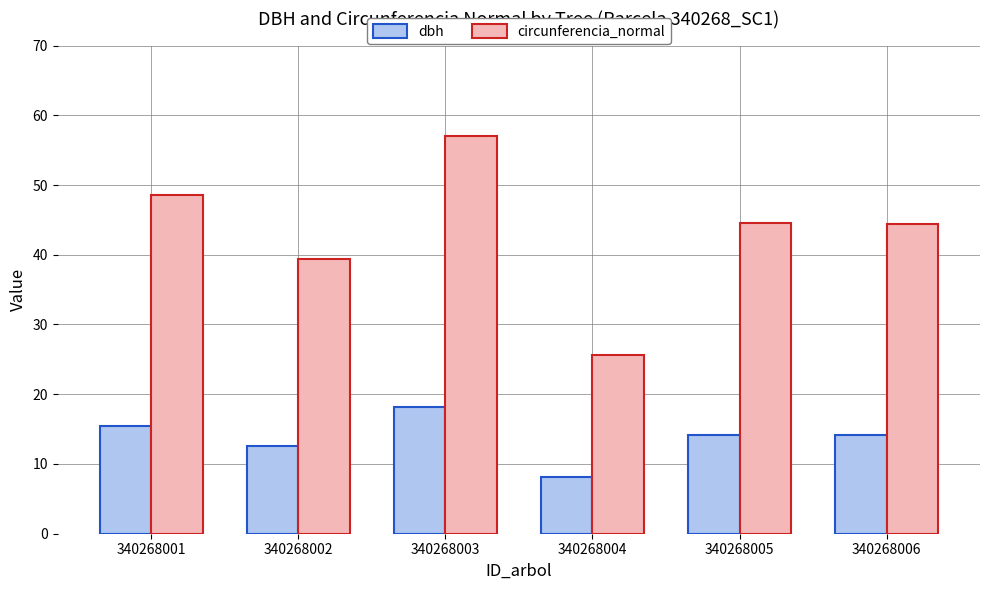

What are all the series names shown in the legend?

dbh, circunferencia_normal